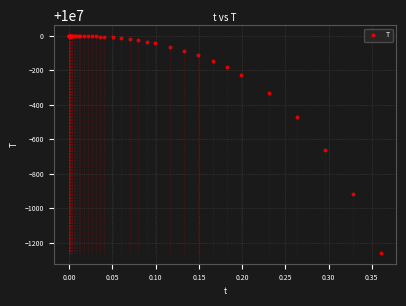

What Y value in the scatter plot is closest to 9999370?

9999339.9